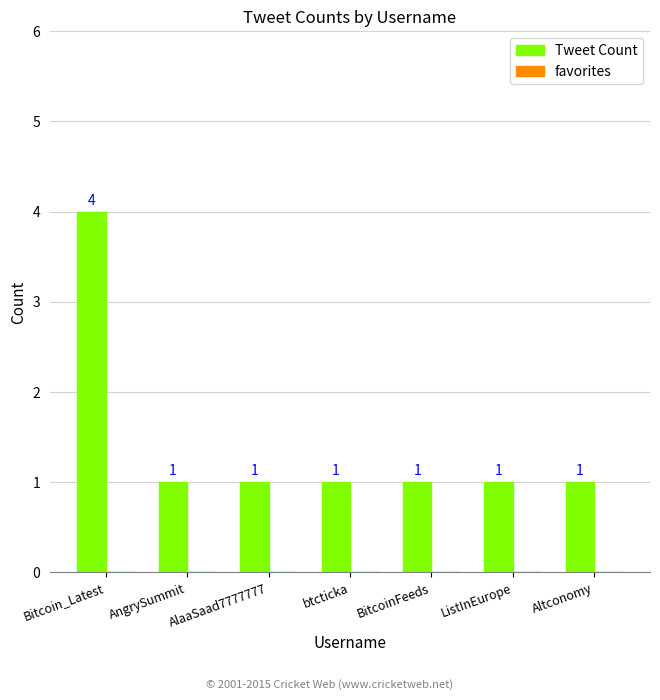

Which label corresponds to the largest value in the chart?

Bitcoin_Latest